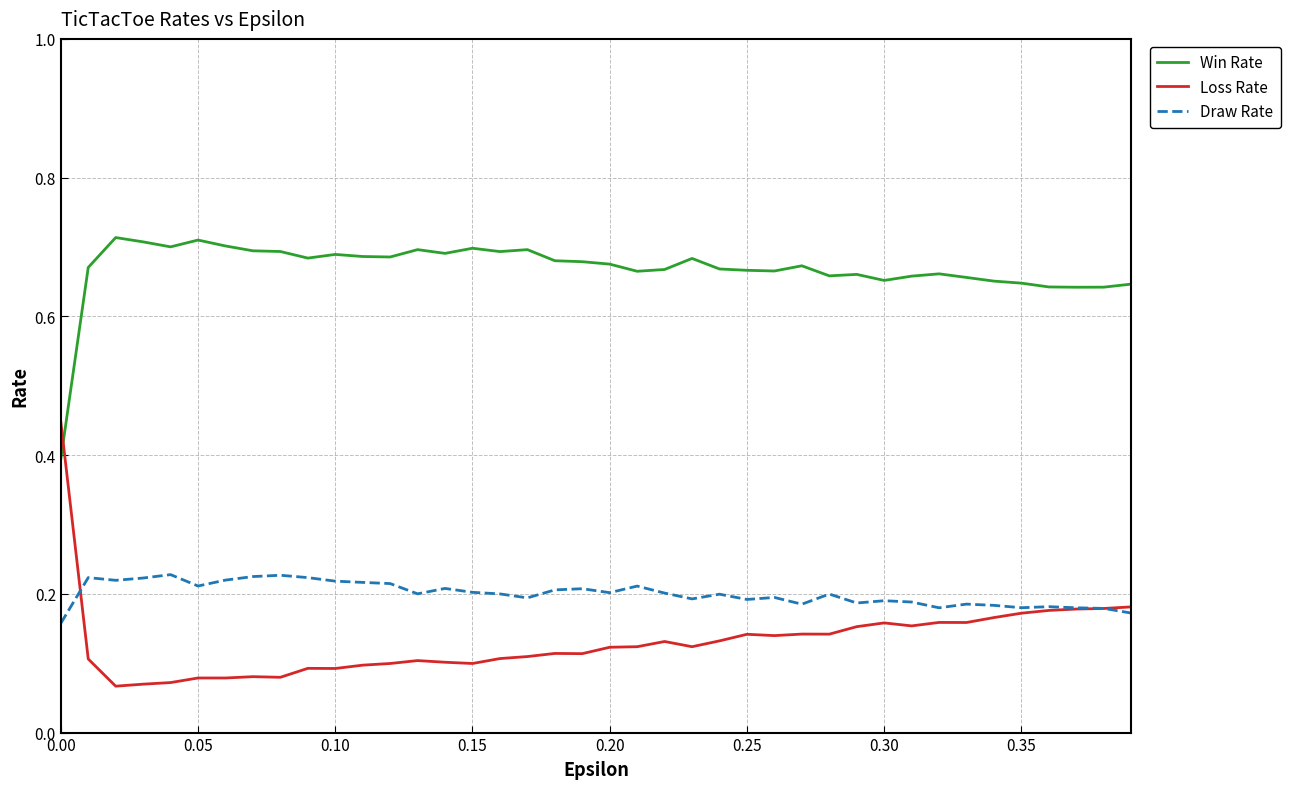

List the series in order of their peak value, highest first.

Win Rate, Loss Rate, Draw Rate